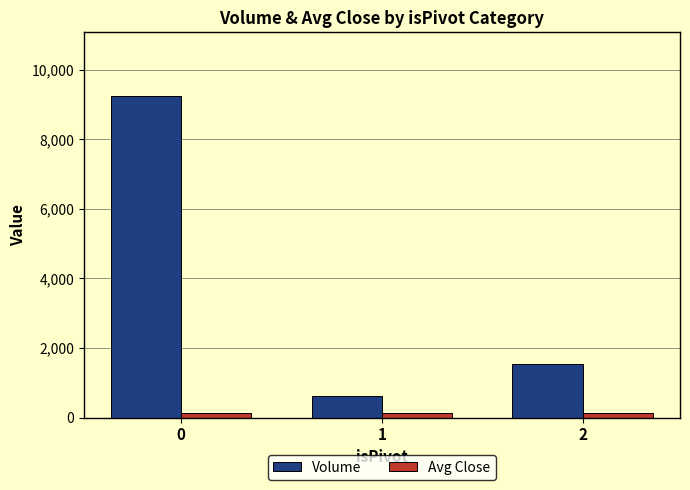

What is the difference between the second highest and minimum values in the Volume series?

911.0